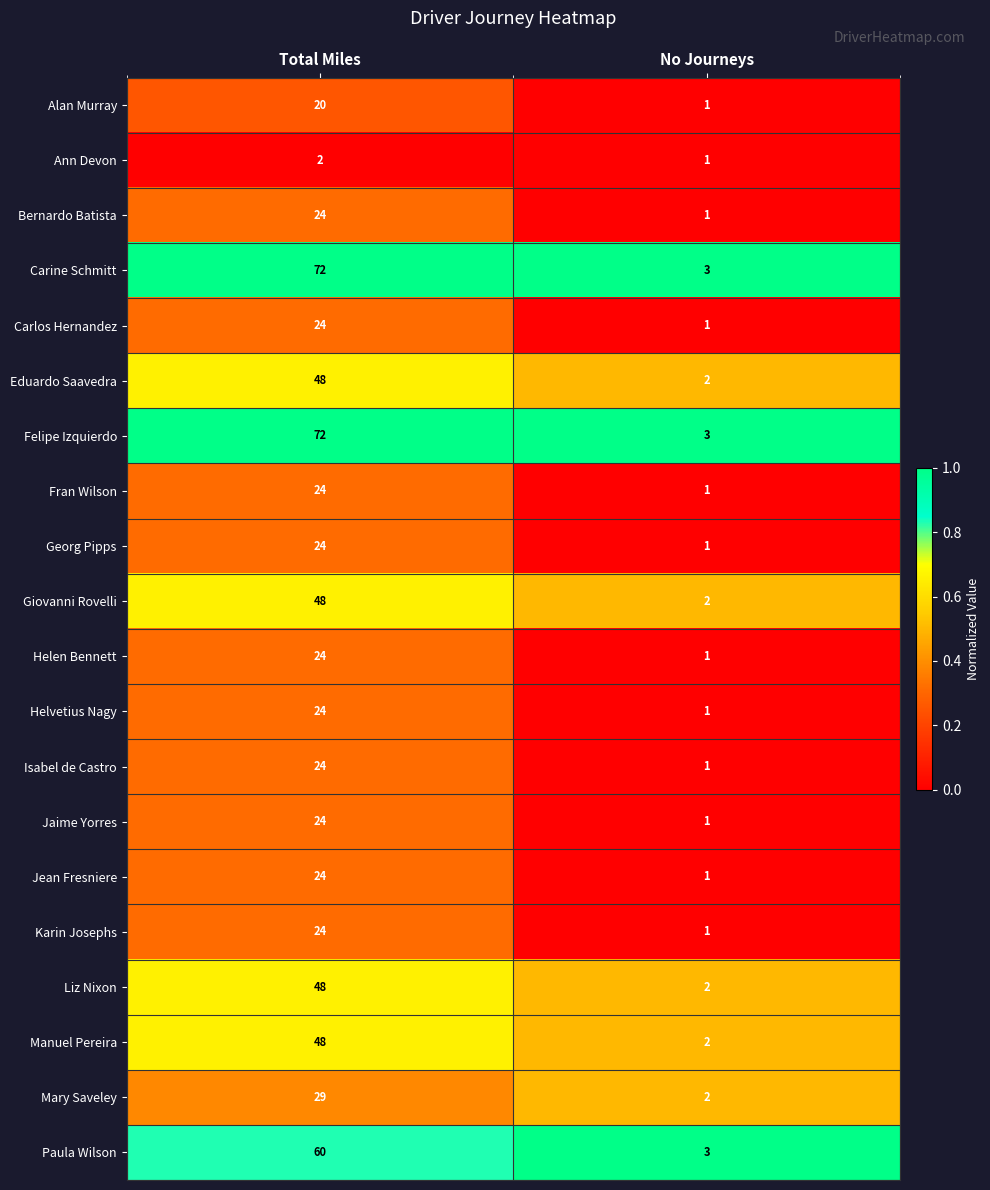

True or false: Karin Josephs has a value of 0 at No Journeys.

False